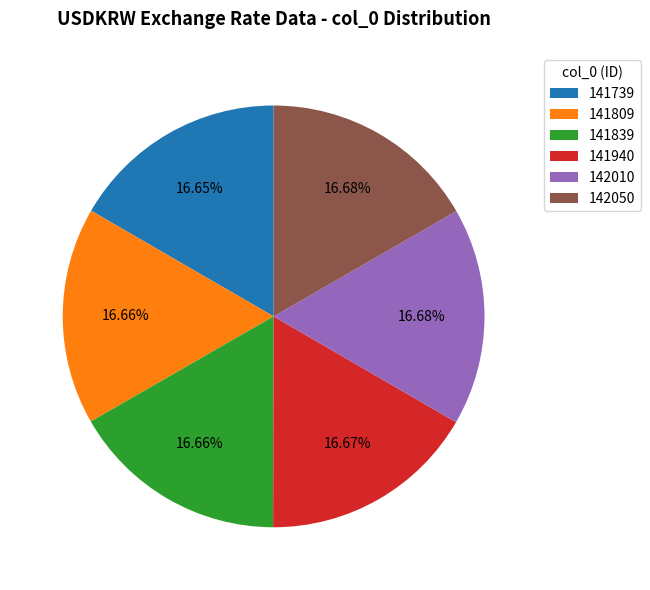

How many segments does this pie chart have?

6